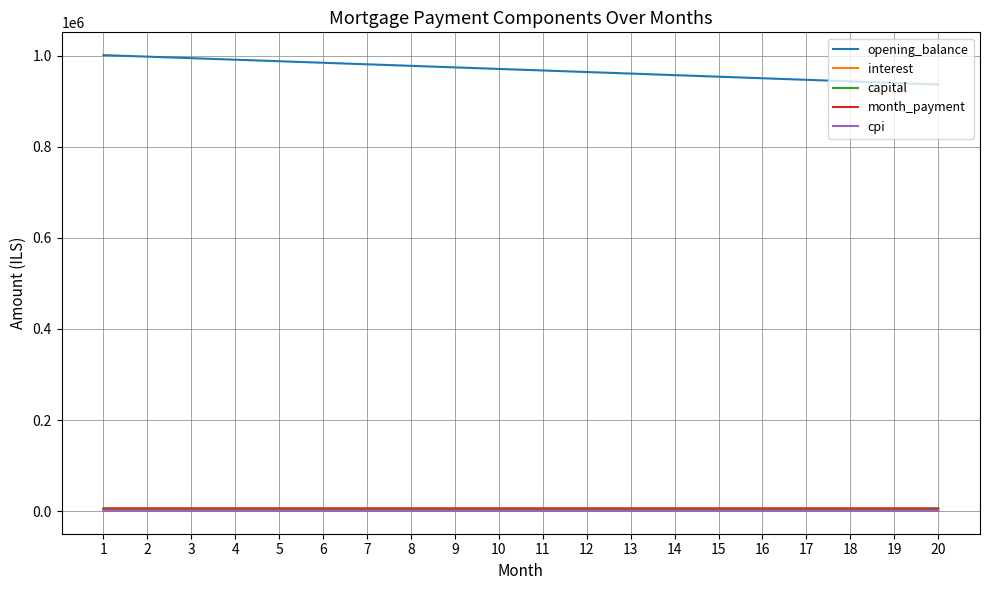

At how many categories does at least one series exceed 641146?

20